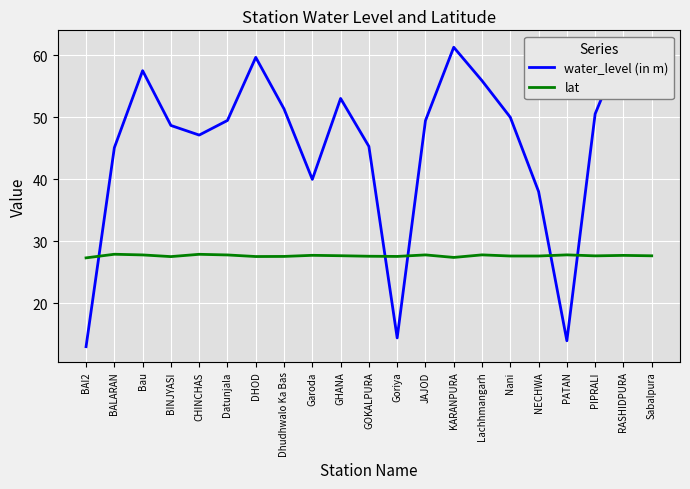

Reading left to right, transcribe all the data shown in this chart.

water_level (in m): BAI2=13.0	BALARAN=45.1	Bau=57.5	BINJYASI=48.7	CHINCHAS=47.1	Datunjala=49.5	DHOD=59.7	Dhudhwalo Ka Bas=51.4	Garoda=40.0	GHANA=53.0	GOKALPURA=45.3	Goriya=14.4	JAJOD=49.5	KARANPURA=61.3	Lachhmangarh=55.9	Nani=50.0	NECHWA=38.0	PATAN=13.9	PIPRALI=50.5	RASHIDPURA=61.6	Sabalpura=54.0
lat: BAI2=27.3	BALARAN=27.9	Bau=27.8	BINJYASI=27.5	CHINCHAS=27.9	Datunjala=27.8	DHOD=27.5	Dhudhwalo Ka Bas=27.6	Garoda=27.7	GHANA=27.7	GOKALPURA=27.6	Goriya=27.6	JAJOD=27.8	KARANPURA=27.4	Lachhmangarh=27.8	Nani=27.6	NECHWA=27.6	PATAN=27.8	PIPRALI=27.6	RASHIDPURA=27.7	Sabalpura=27.6